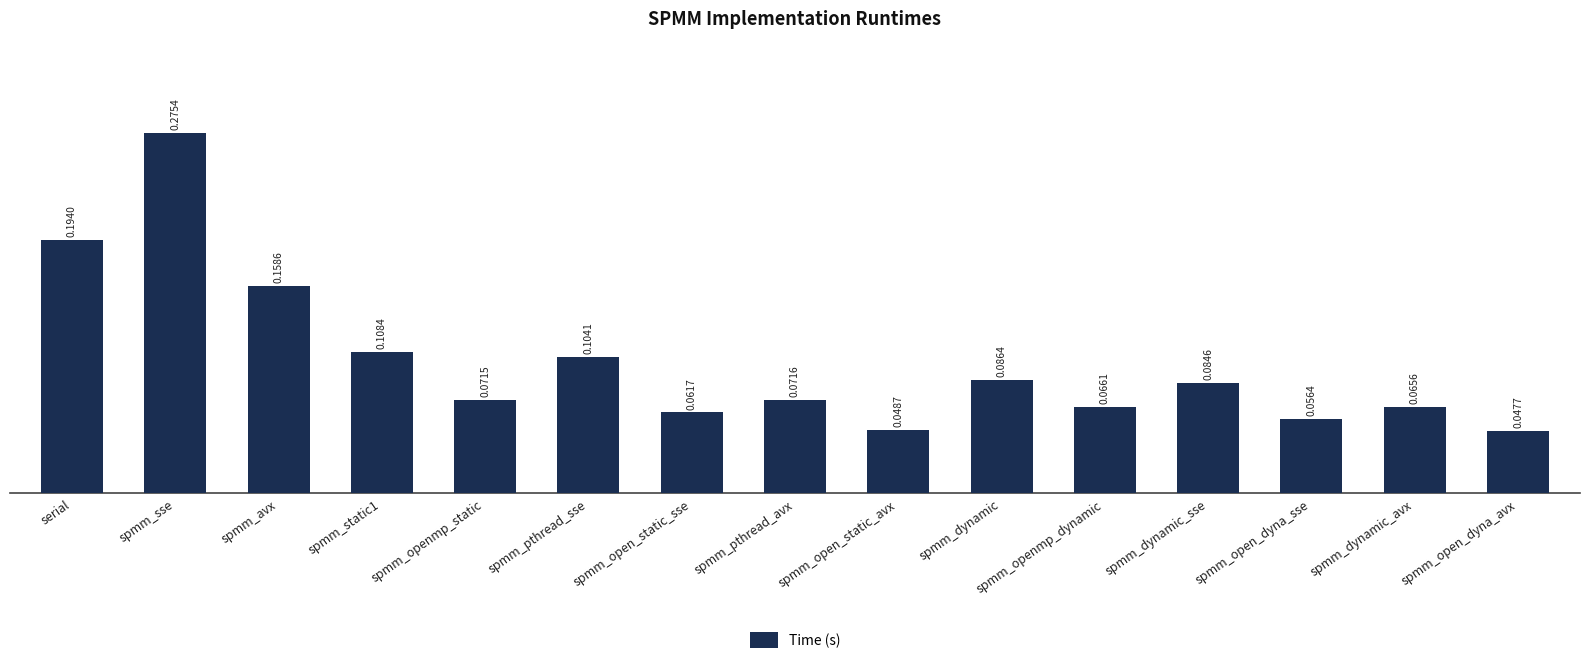

What position from the right is spmm_static1?

12